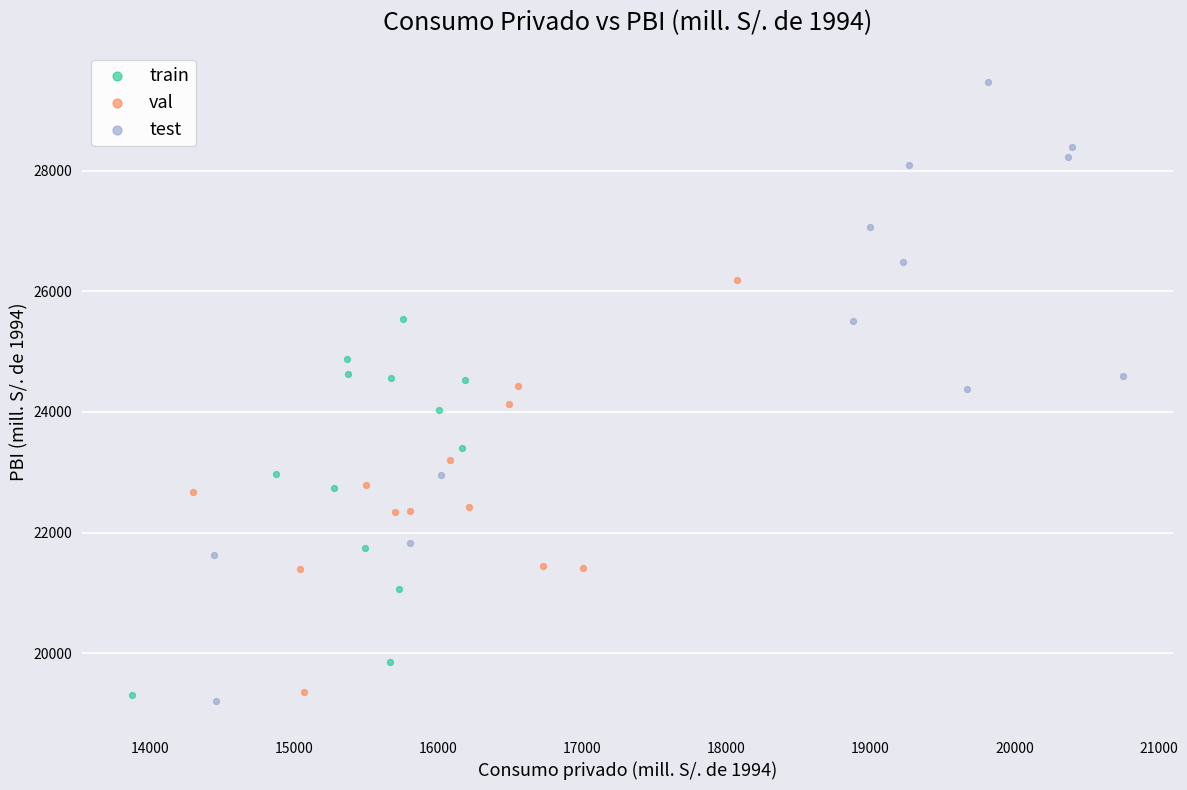

Which series has the largest Y range (max minus min)?

test